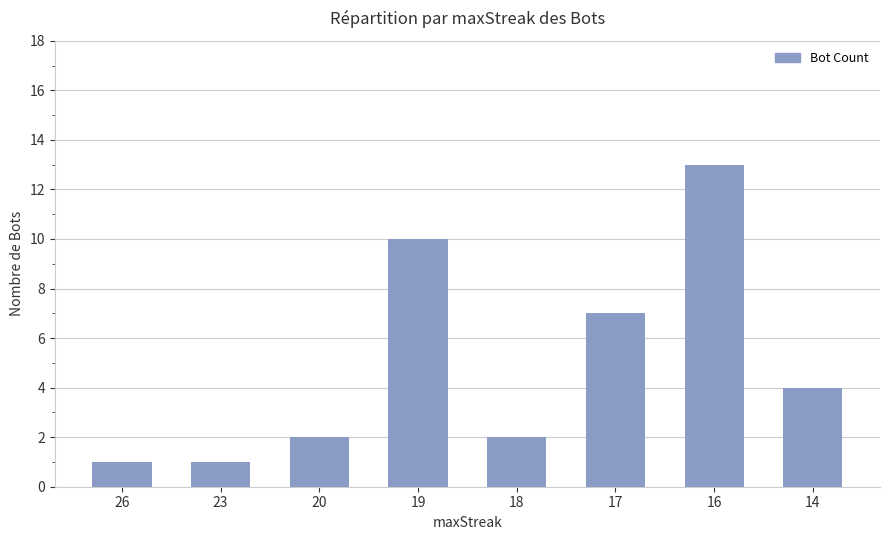

Which category has the highest value across all series?

16